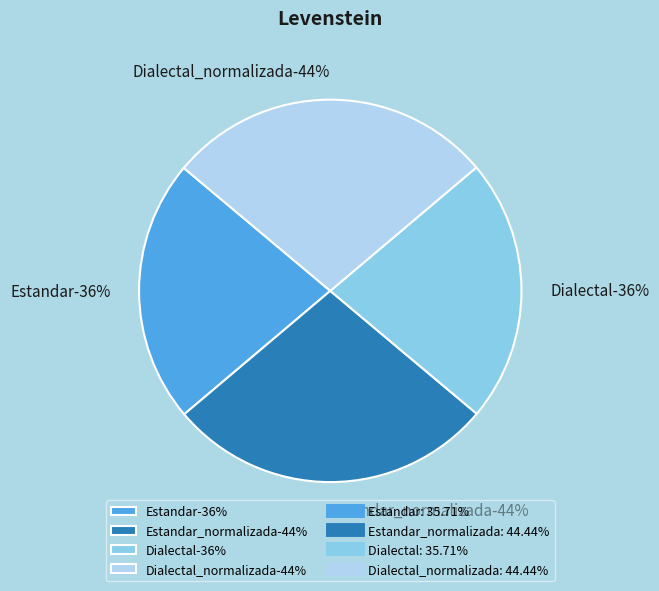

Rank the categories by value from lowest to highest.

Estandar, Dialectal, Estandar_normalizada, Dialectal_normalizada